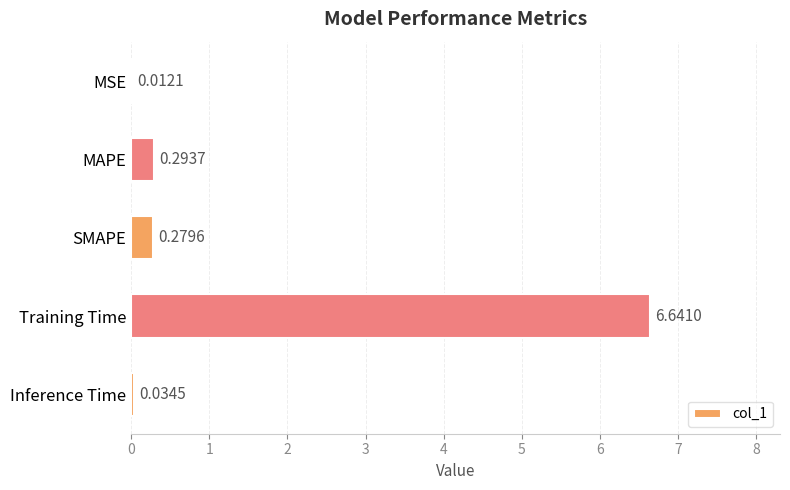

At which label is the value closest to 3?

MAPE